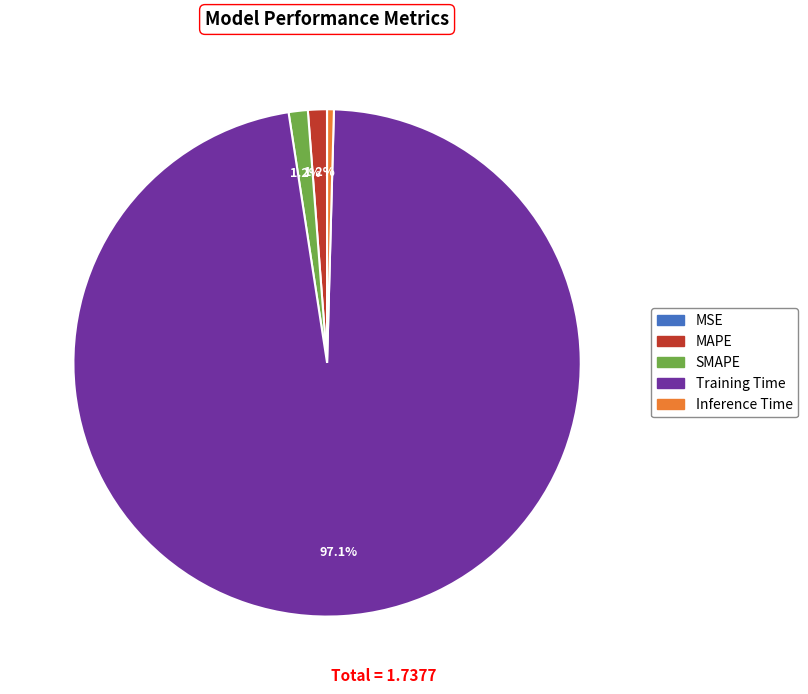

Combined, do MAPE and Inference Time account for over 50%?

No